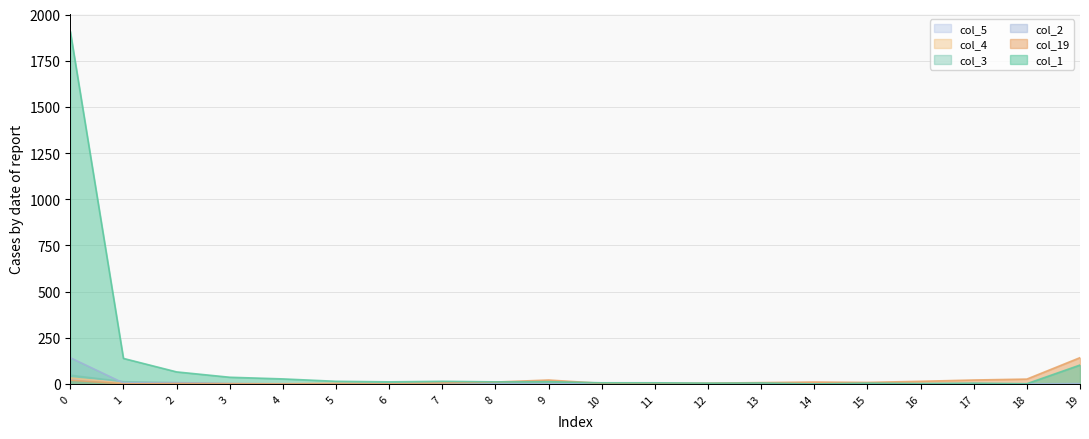

Which label corresponds to the smallest value in the chart?

14